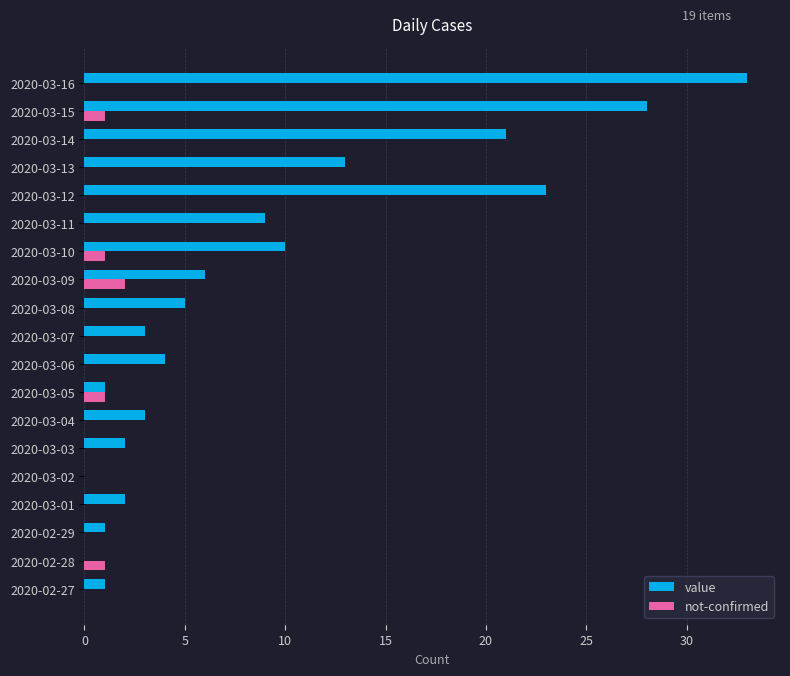

What is the maximum value for value?

33